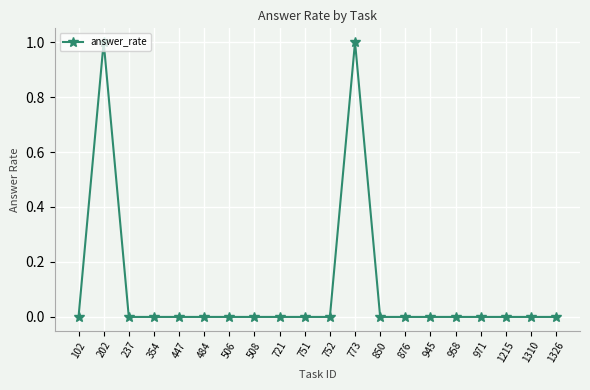

What is the difference between the maximum and minimum values?

1